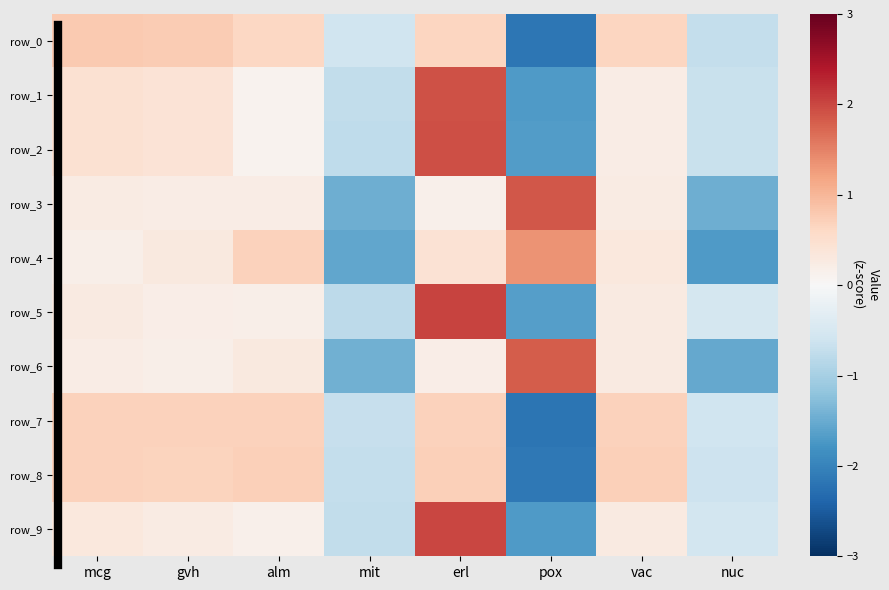

How many values in row_8 are above zero?

5